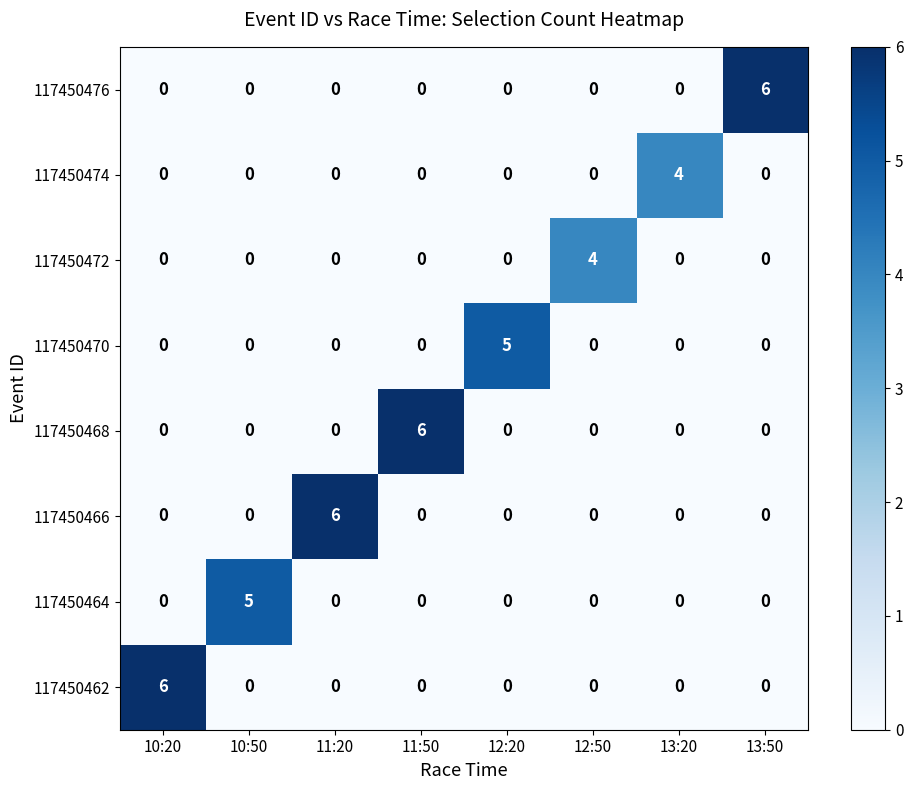

What is the total value across all series at 10:20?

6